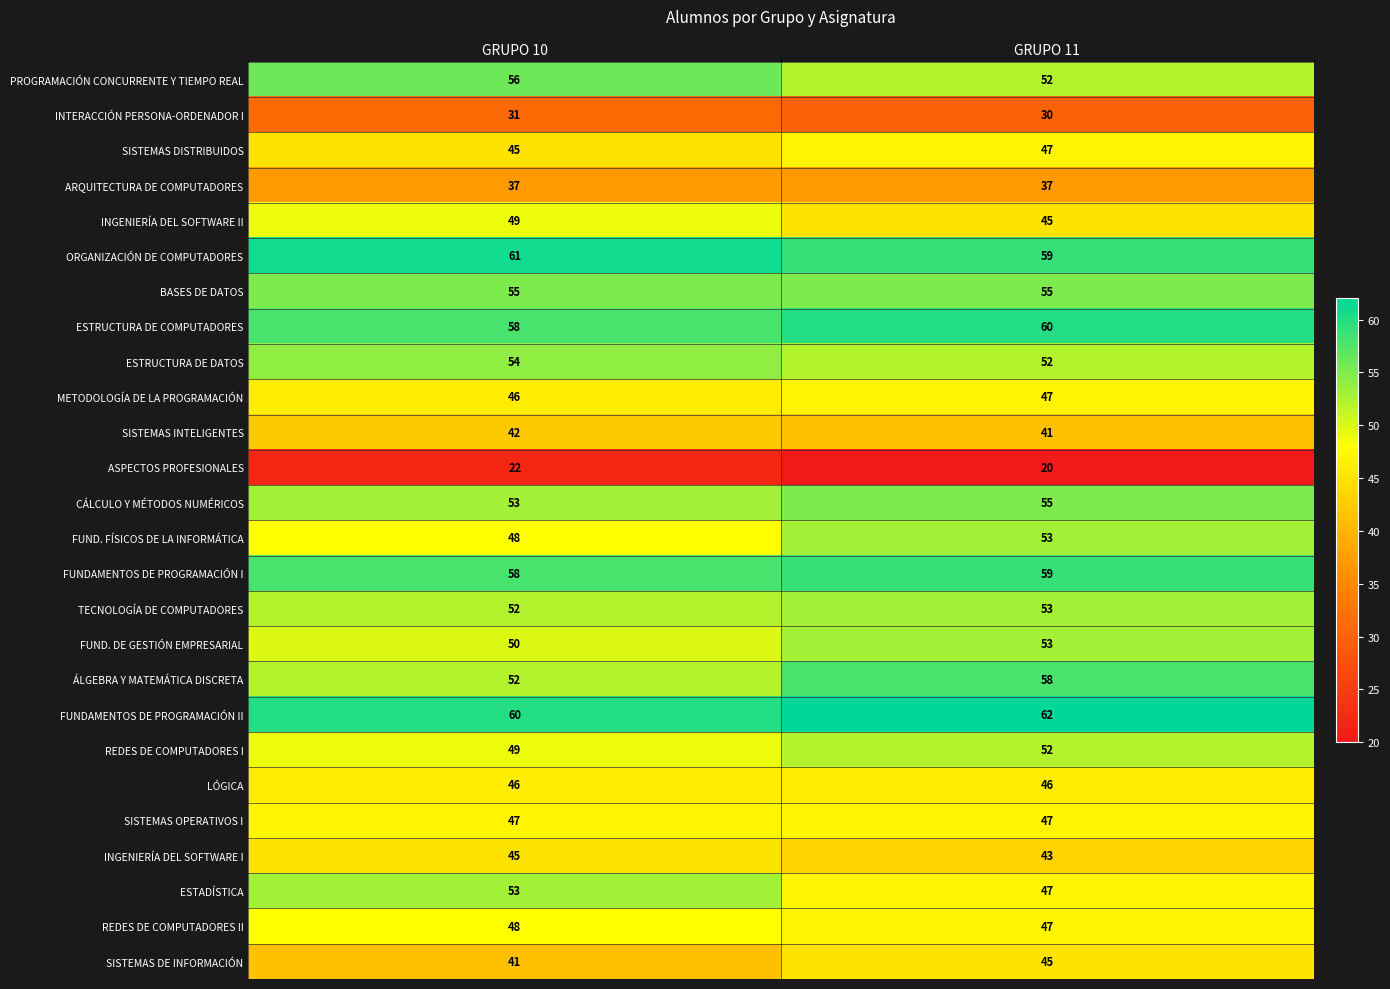

Which category has the highest value across all series?

GRUPO 11